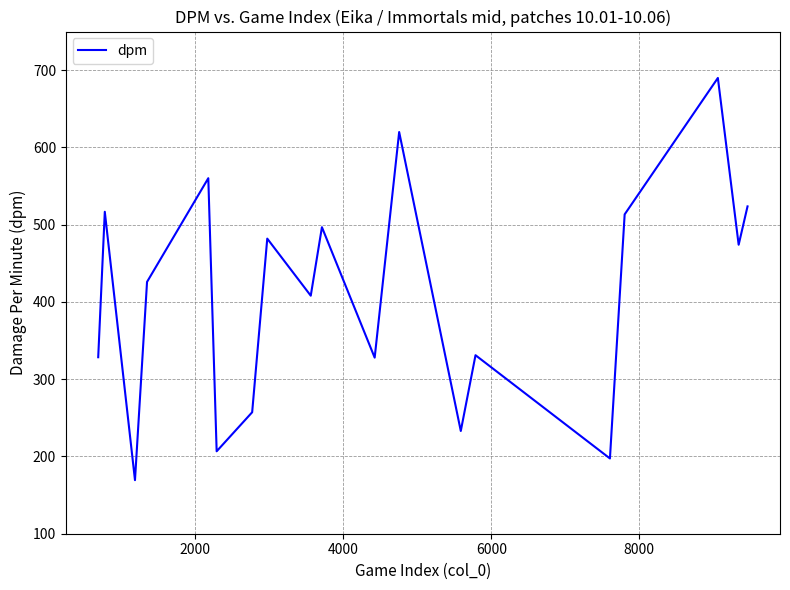

What is the difference between the maximum and minimum values?

520.6